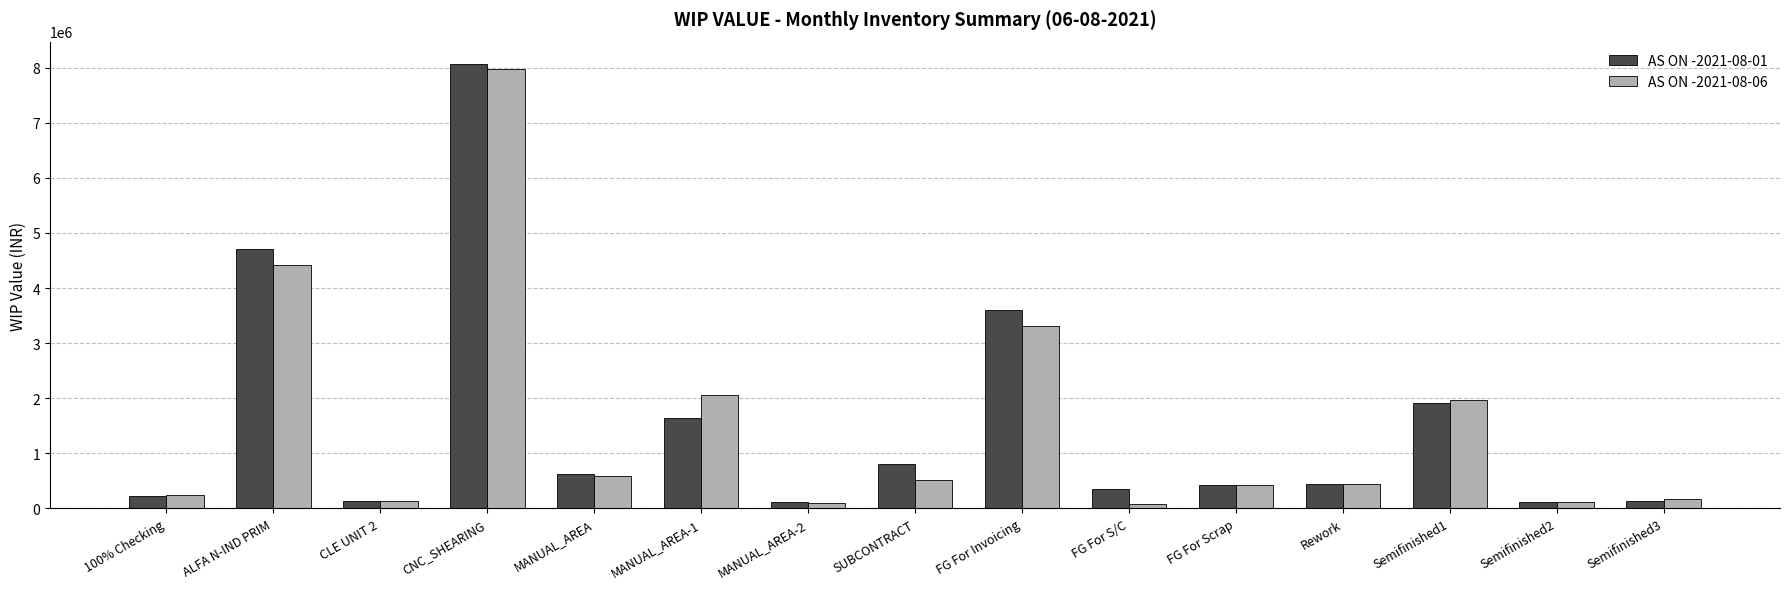

What is the average value of the AS ON -2021-08-06 series?

1503108.0